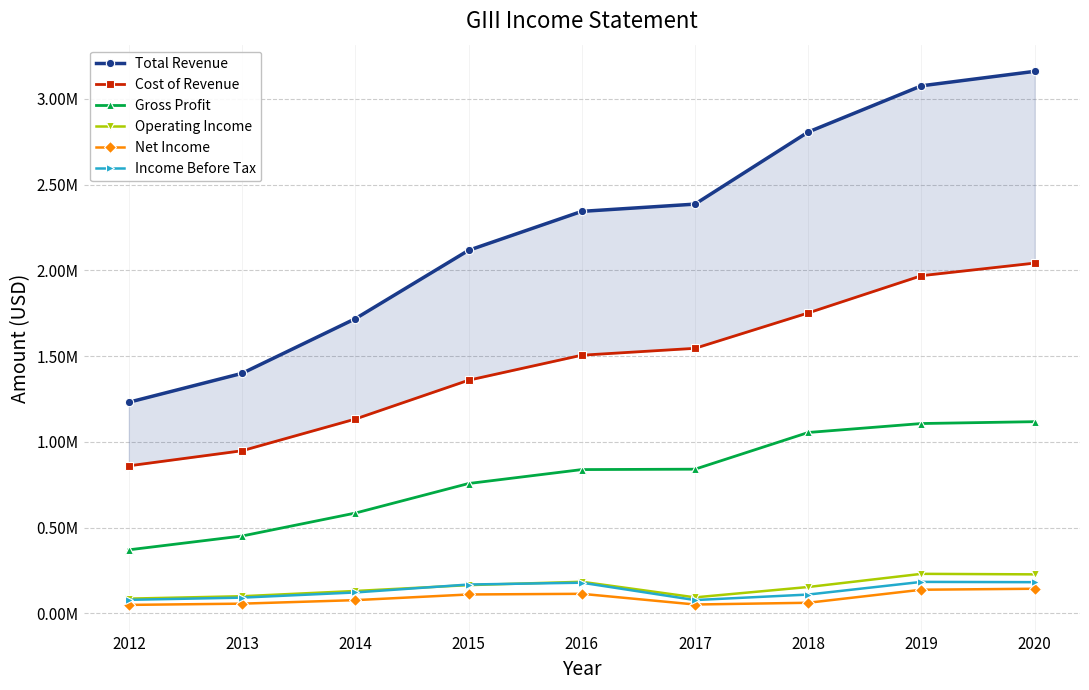

What is the approximate value of Gross Profit at 2013?

451300